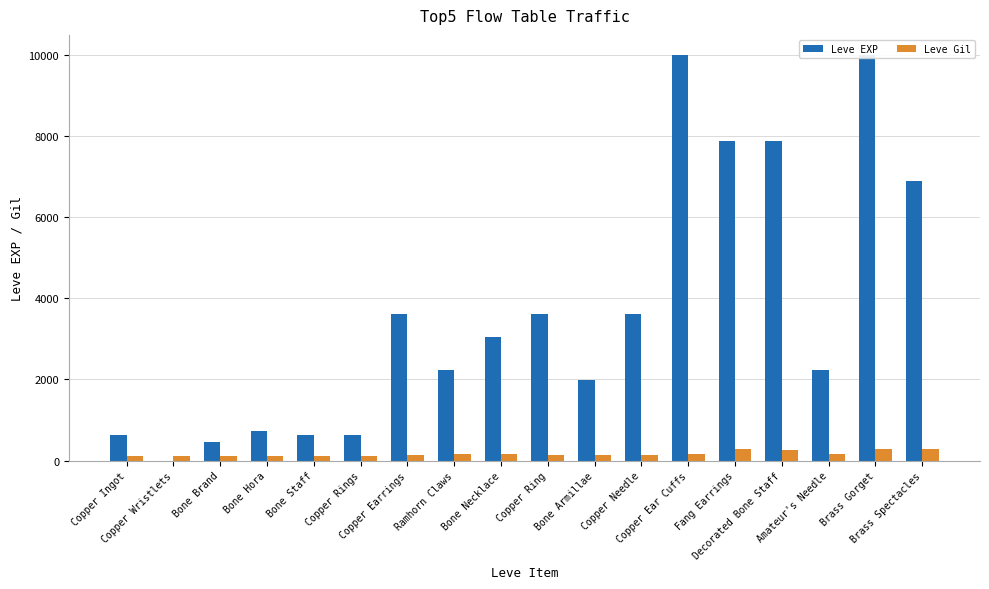

Which series has the largest total across all categories?

Leve EXP